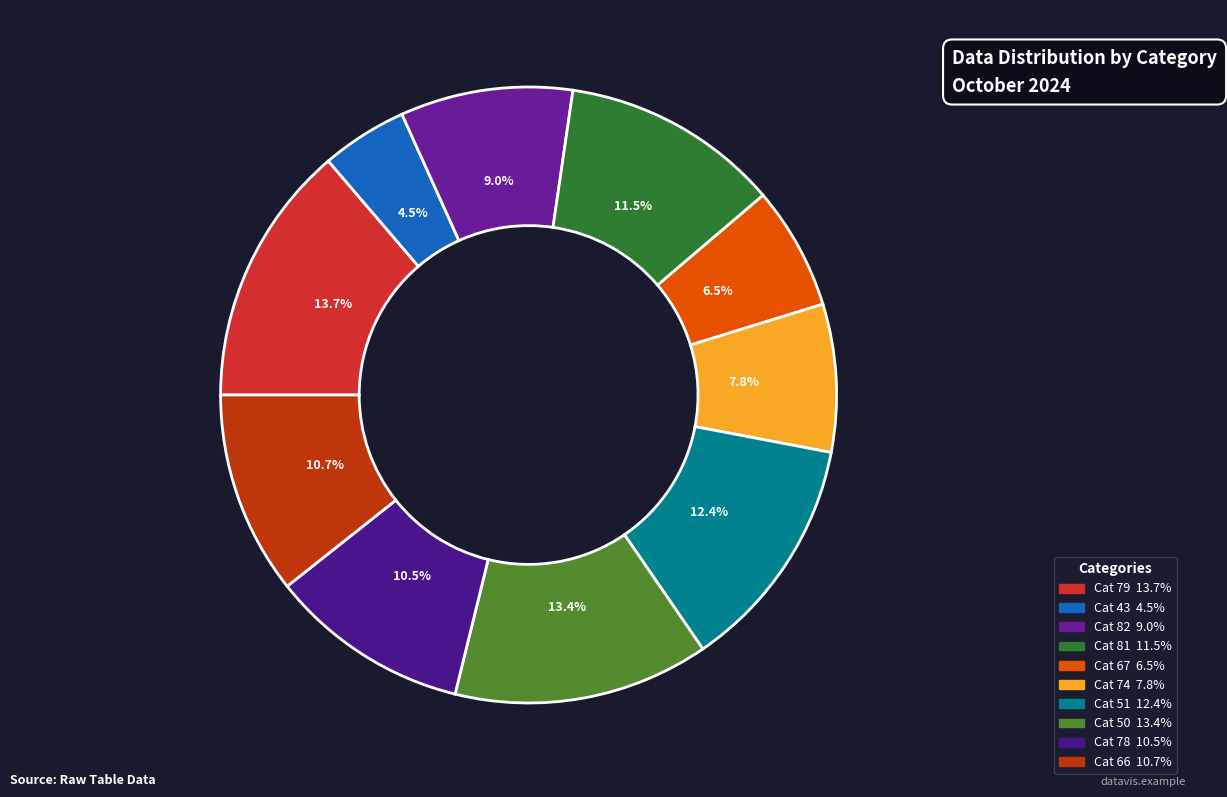

Rank the categories by value from lowest to highest.

43, 67, 74, 82, 78, 66, 81, 51, 50, 79